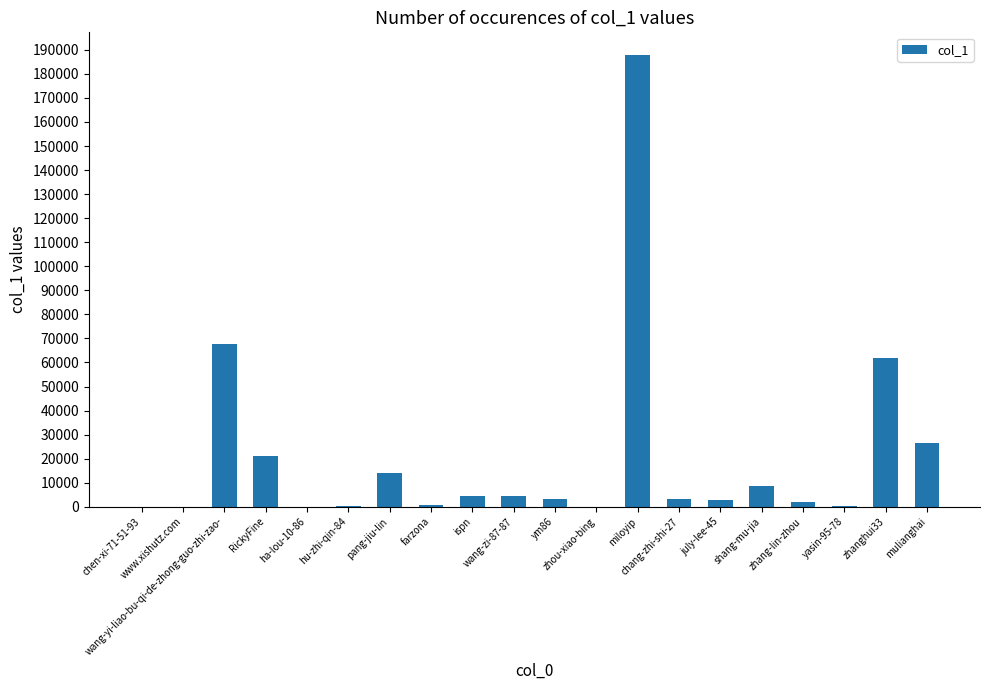

What is the average value?

20475